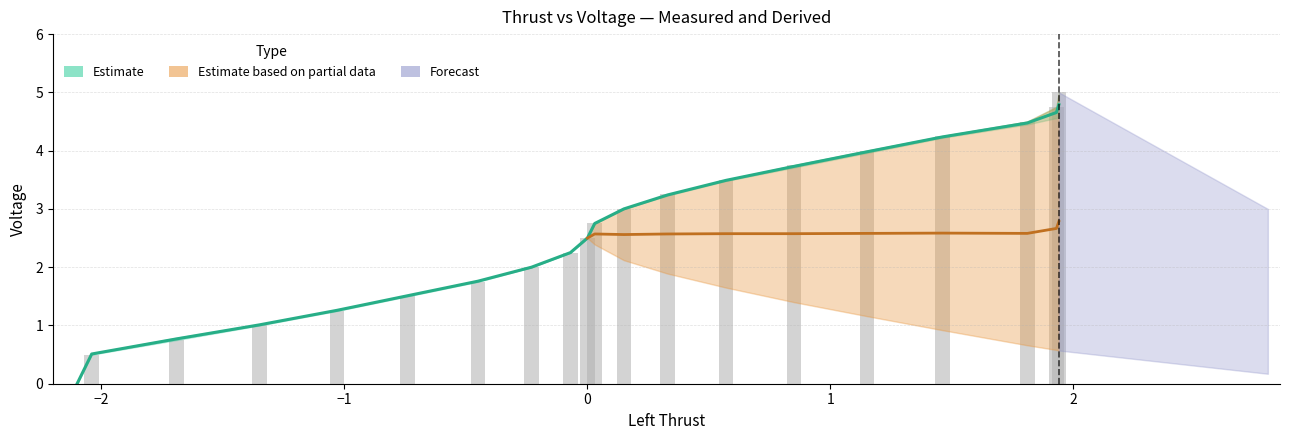

How many bars are there in each group?

3